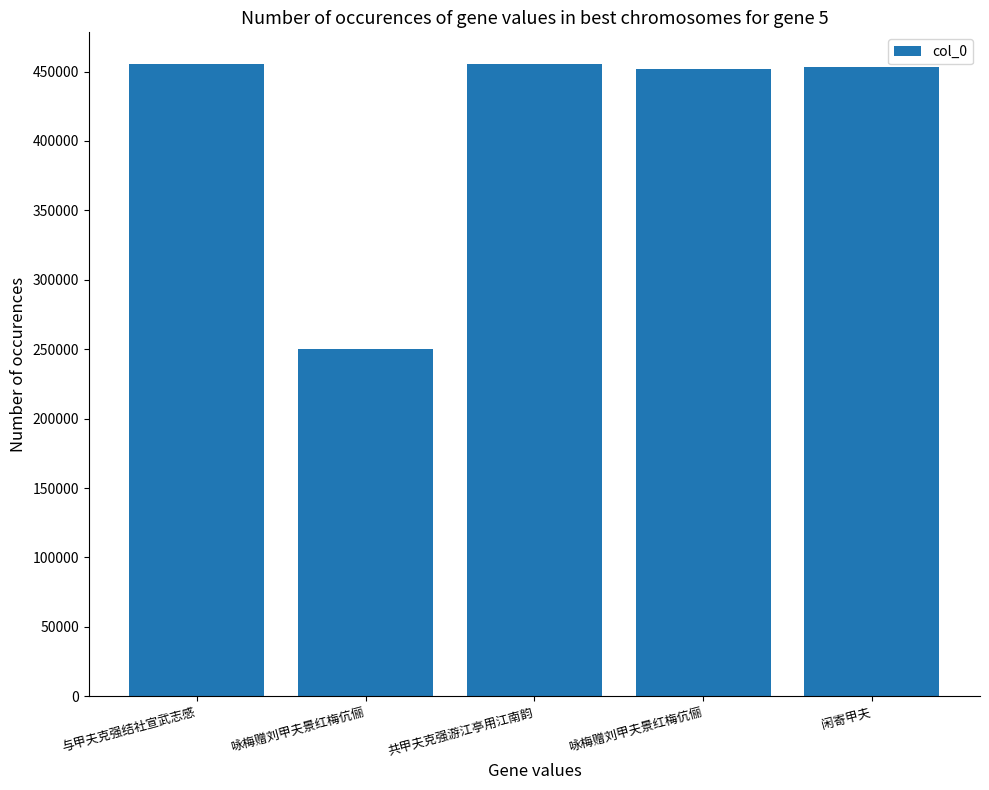

At which category does the chart reach its peak across all series?

与甲夫克强结社宣武志感